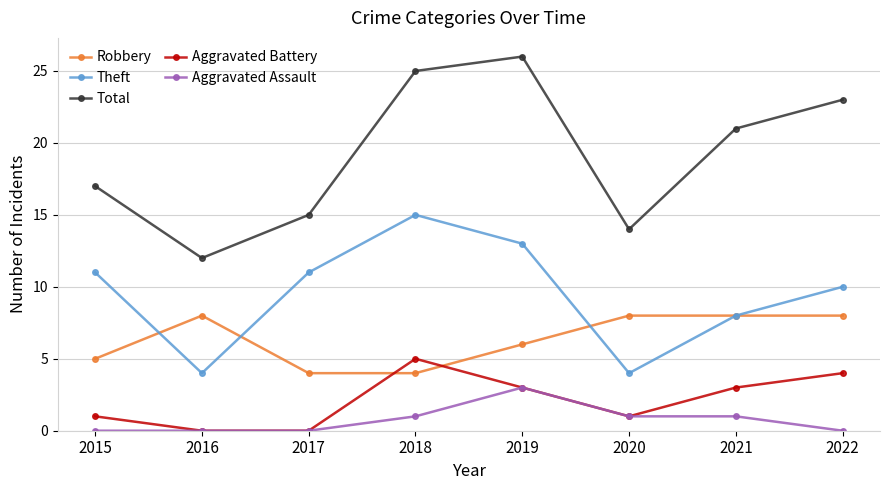

What is the greatest value displayed?

26